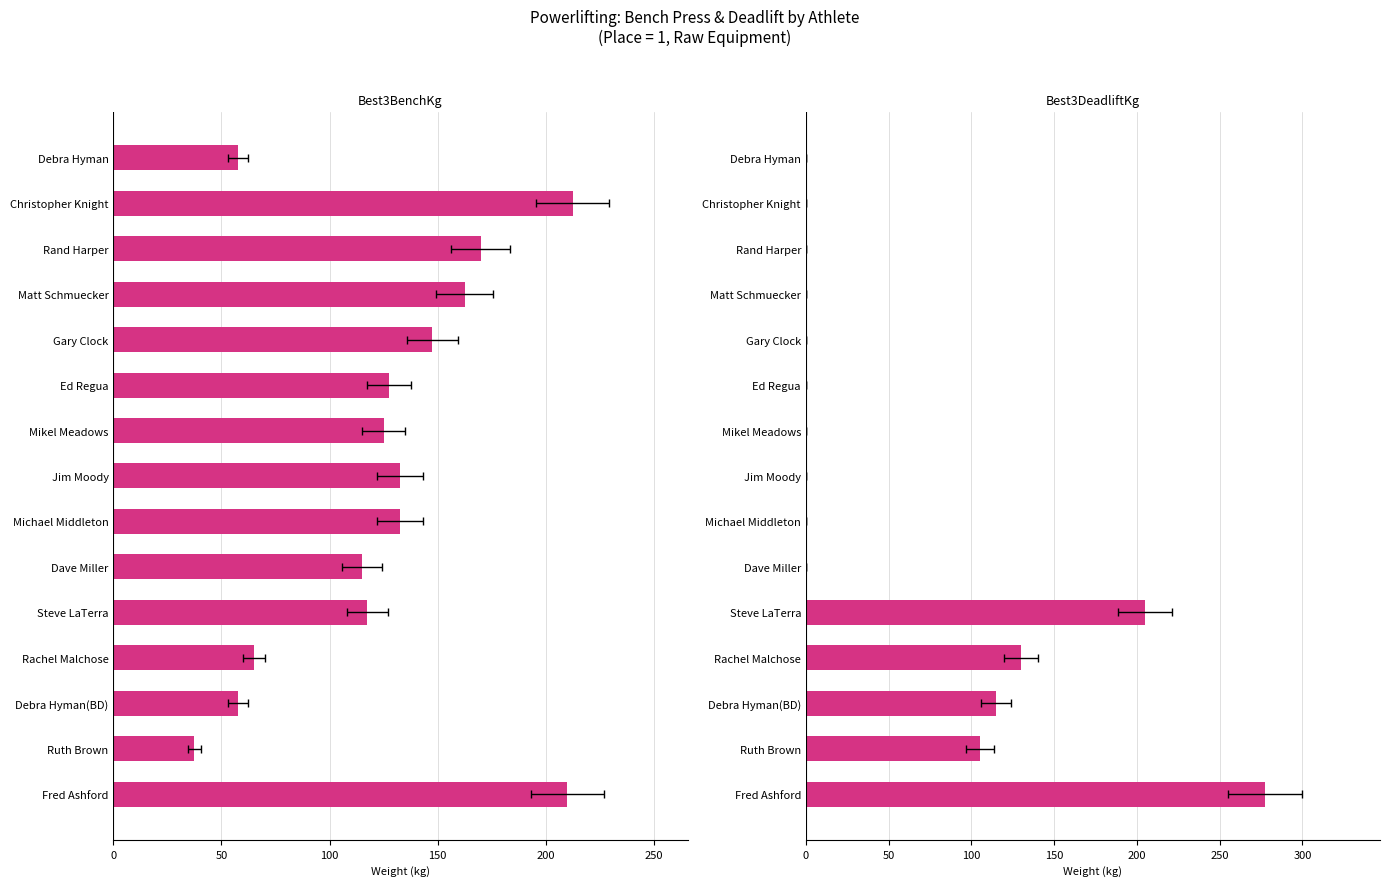

Which series has the largest range (max minus min)?

Best3DeadliftKg